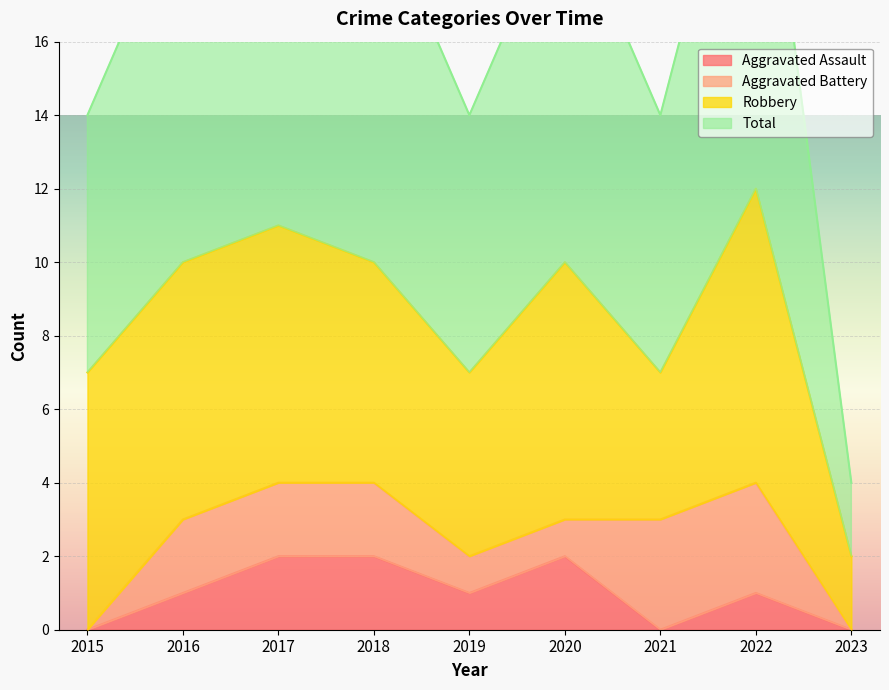

How many Aggravated Assault values are between 0 and 2?

9